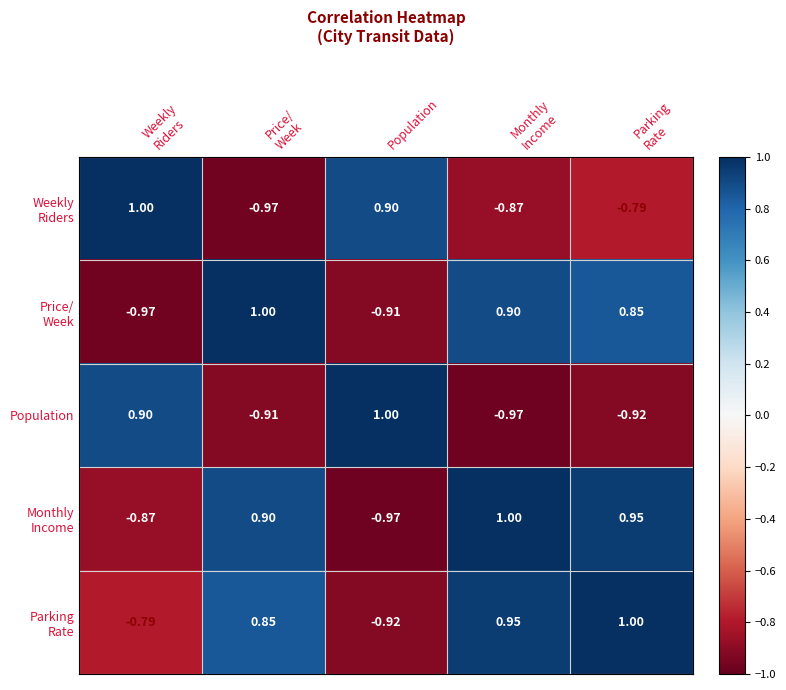

At how many categories does at least one series exceed 0?

5